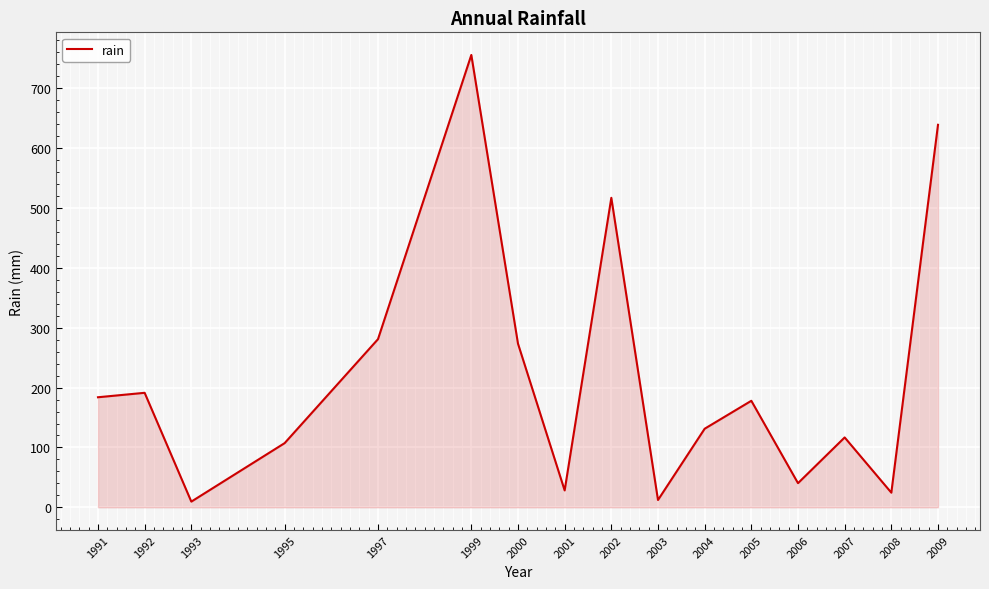

Which label corresponds to the largest value in the chart?

1999